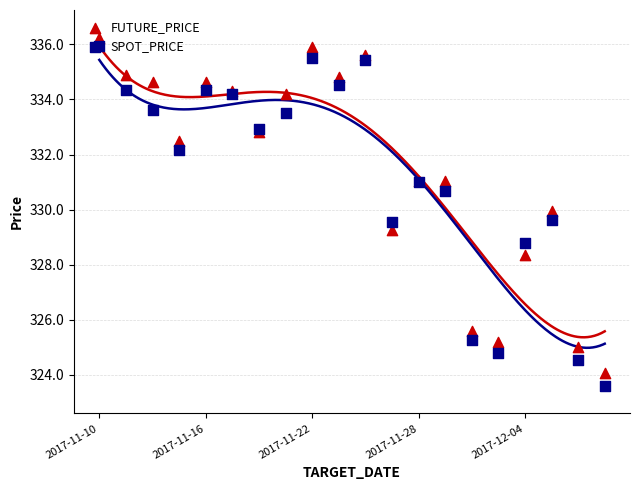

Which series reaches the maximum Y coordinate?

FUTURE_PRICE